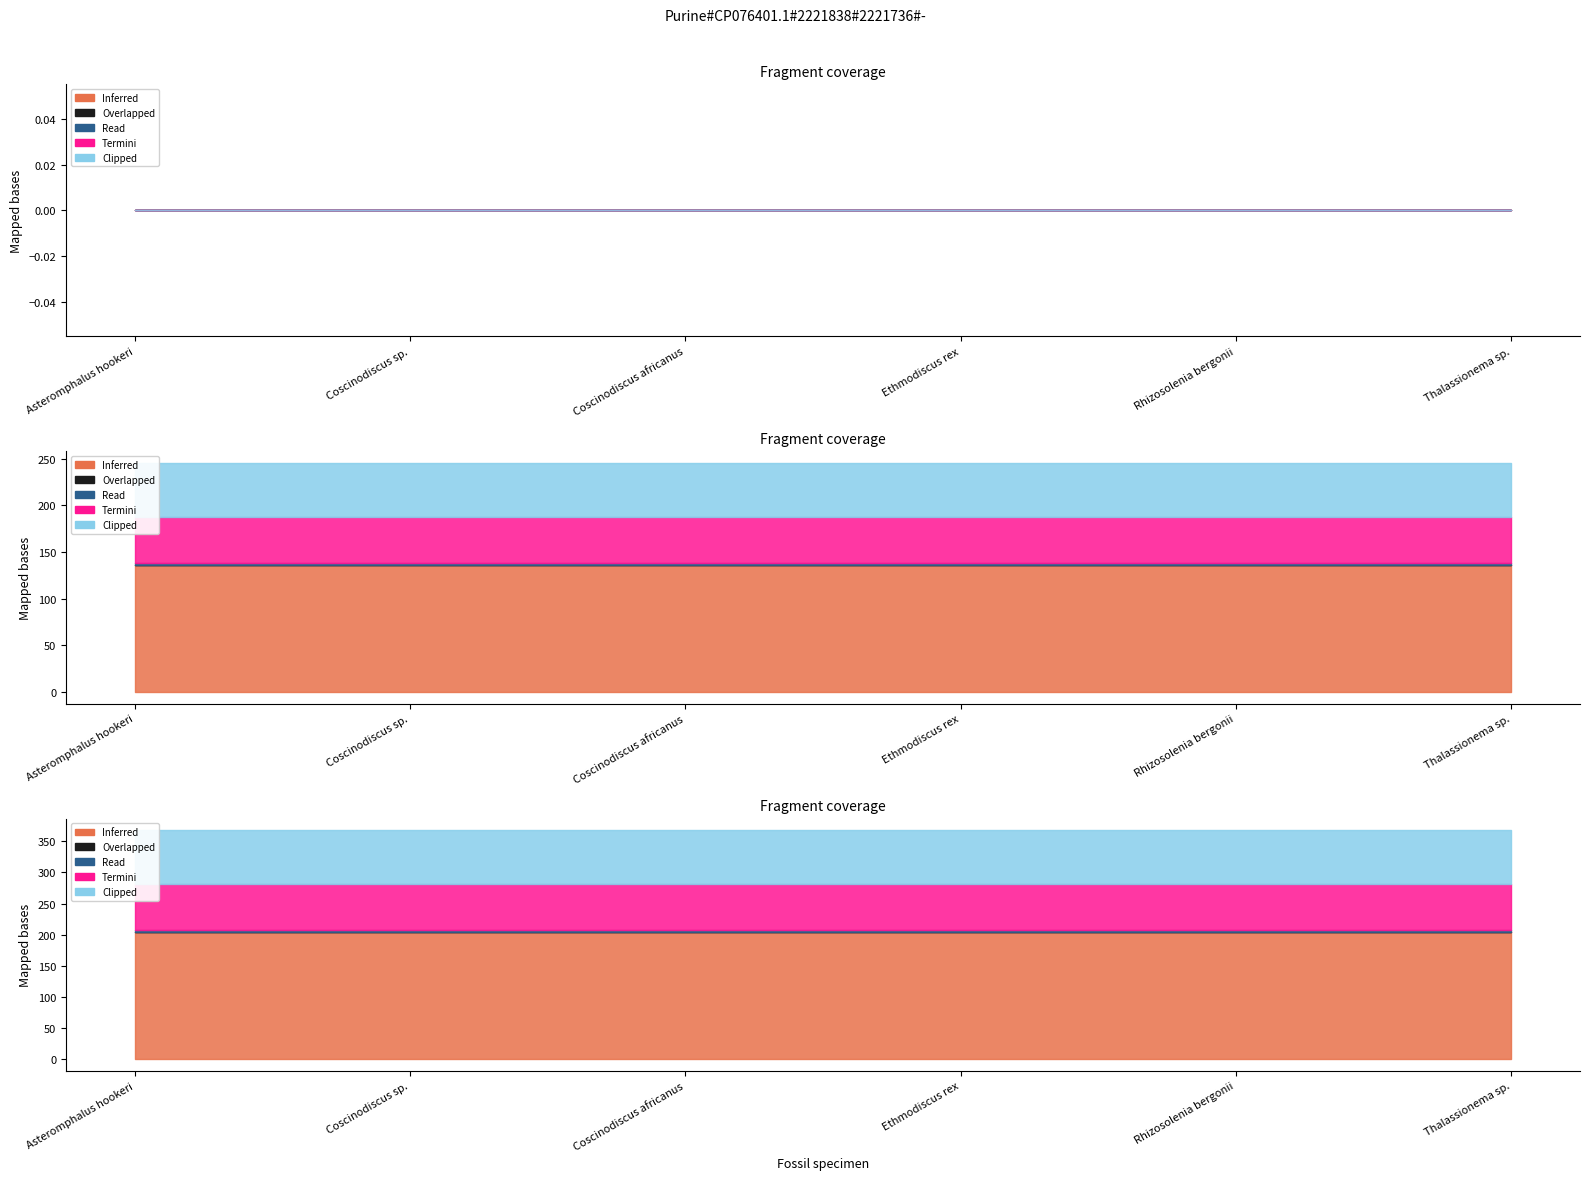

How many lines are shown in the chart?

6